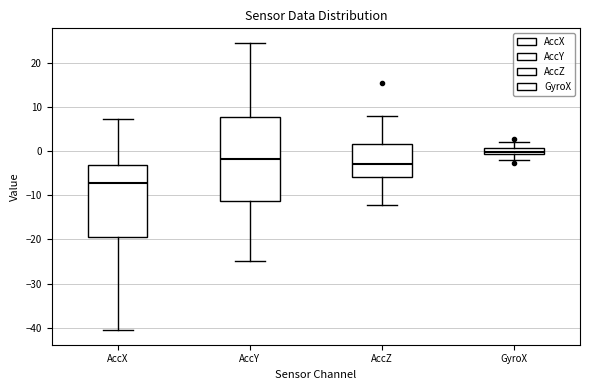

Which box has the highest median line?

GyroX